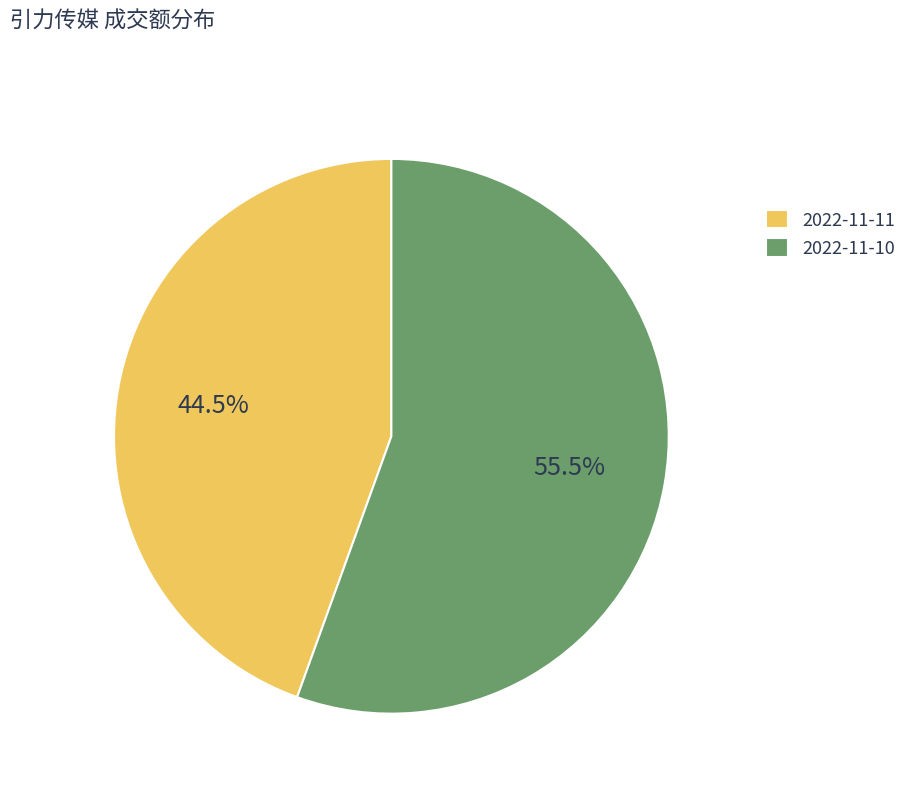

Which slice is the smallest?

2022-11-11